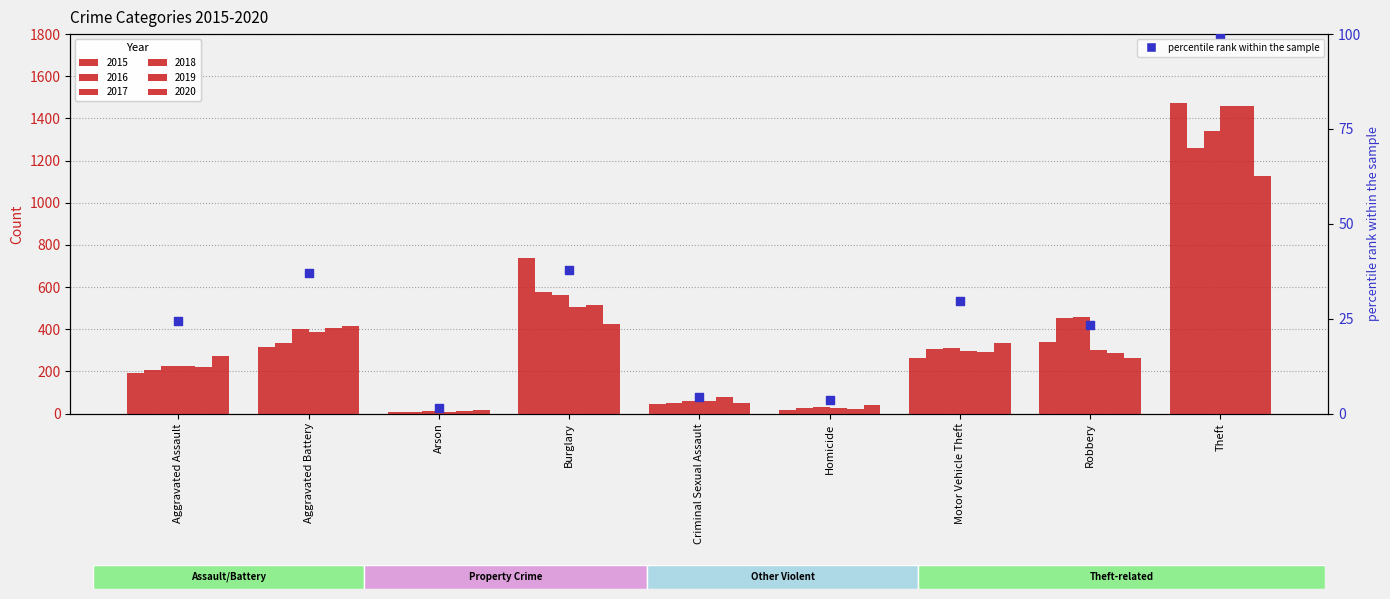

What is the ratio of the value at Aggravated Assault to the value at Theft?

0.2